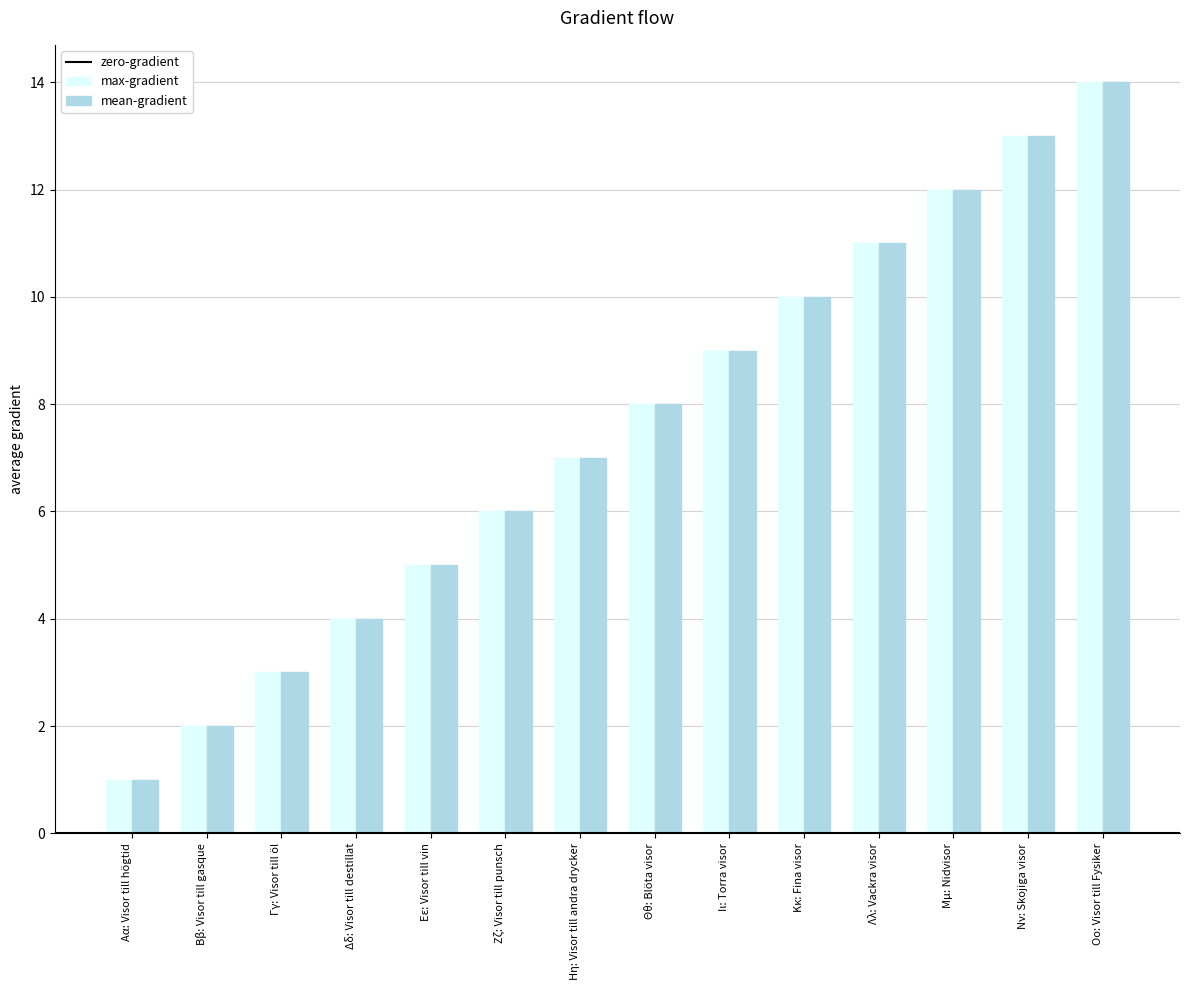

Is it true that mean-gradient equals 5 at Εε: Visor till vin?

True